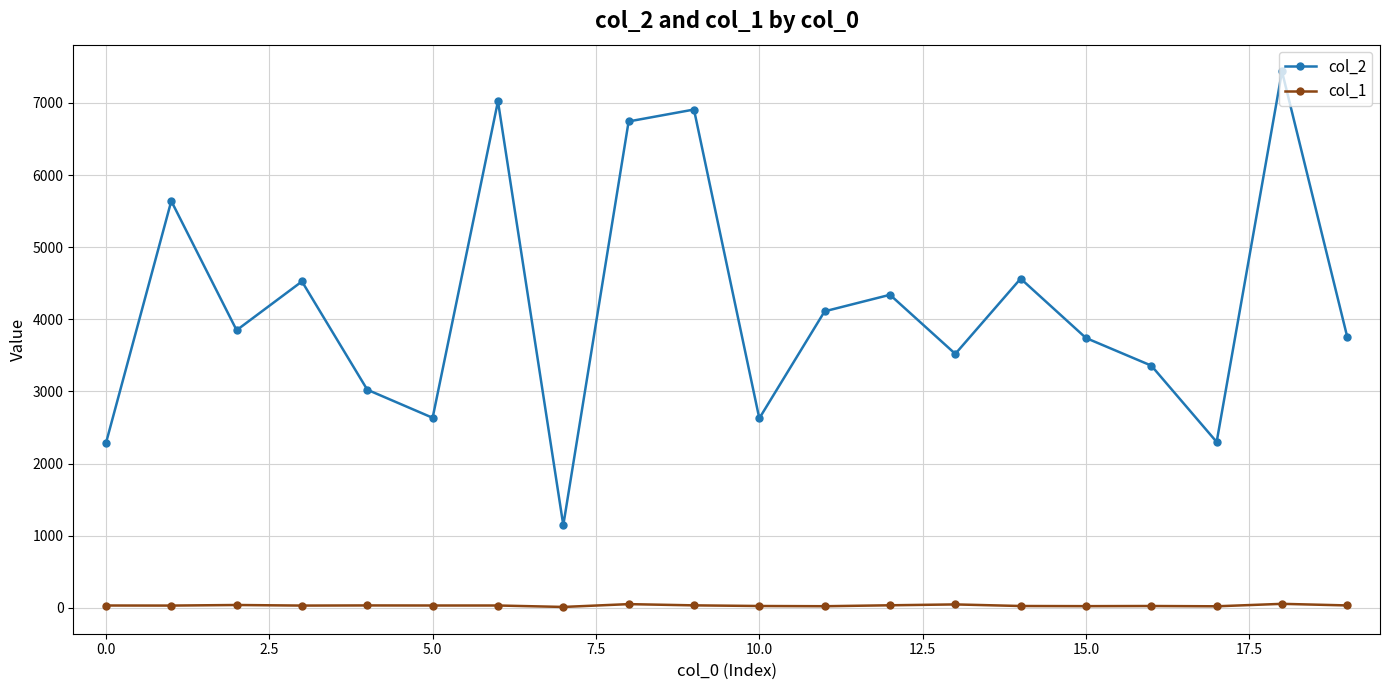

What is the difference between the maximum and minimum values in the col_2 series?

6290